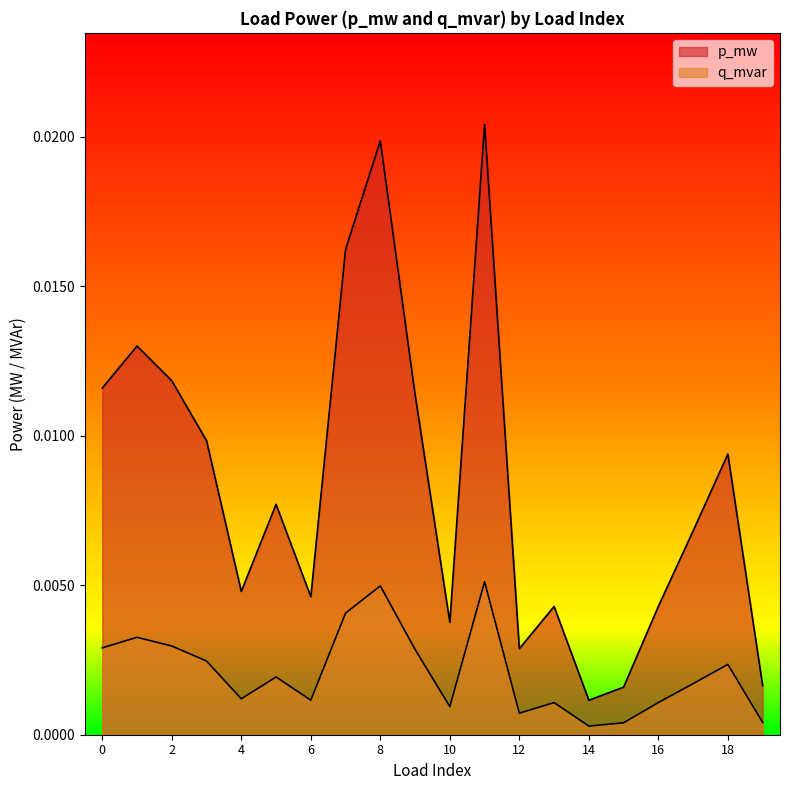

In q_mvar, how many points are higher than both neighbors (excluding endpoints)?

6